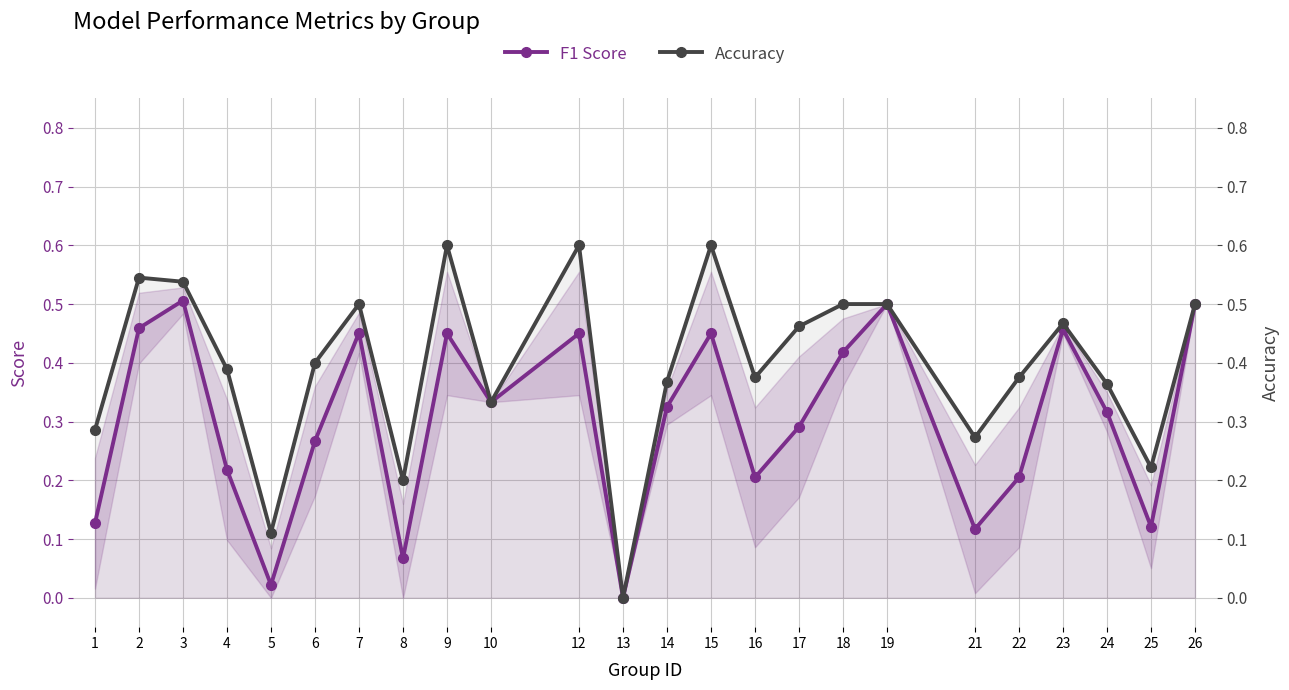

What is the total value across all series at 10?

0.7